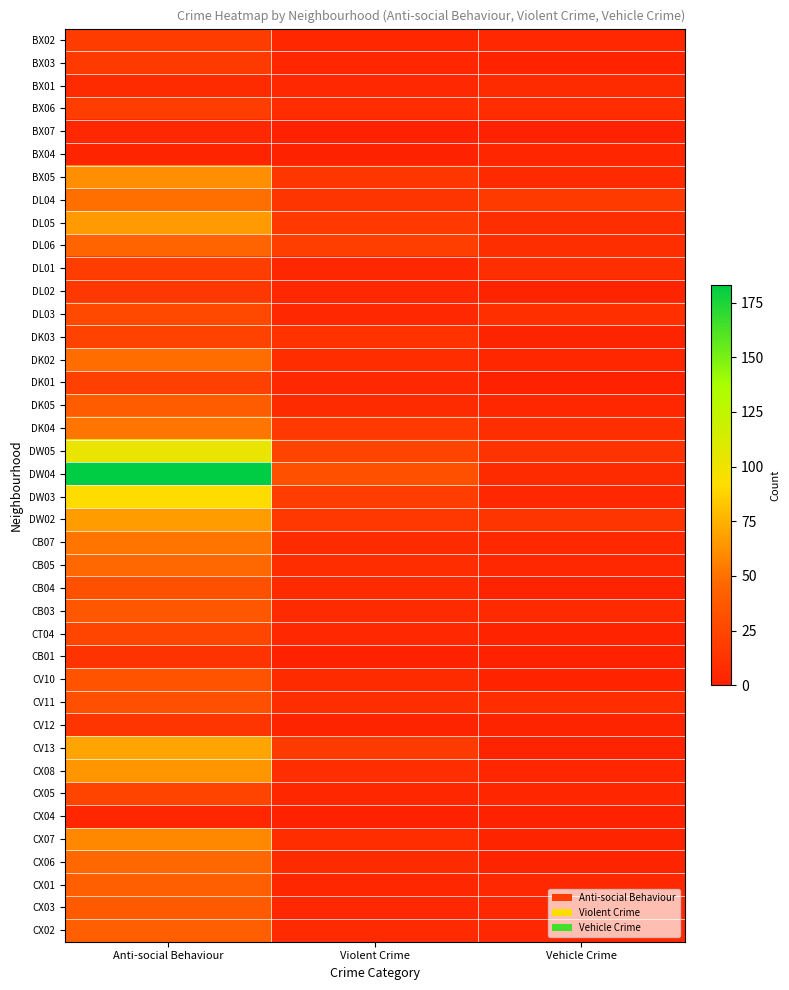

Reading left to right, extract all data points from this chart.

BX02: Anti-social Behaviour=18	Violent Crime=4	Vehicle Crime=5
BX03: Anti-social Behaviour=17	Violent Crime=3	Vehicle Crime=1
BX01: Anti-social Behaviour=7	Violent Crime=5	Vehicle Crime=7
BX06: Anti-social Behaviour=19	Violent Crime=8	Vehicle Crime=8
BX07: Anti-social Behaviour=5	Violent Crime=0	Vehicle Crime=0
BX04: Anti-social Behaviour=2	Violent Crime=0	Vehicle Crime=3
BX05: Anti-social Behaviour=62	Violent Crime=14	Vehicle Crime=6
DL04: Anti-social Behaviour=50	Violent Crime=13	Vehicle Crime=17
DL05: Anti-social Behaviour=66	Violent Crime=16	Vehicle Crime=9
DL06: Anti-social Behaviour=45	Violent Crime=20	Vehicle Crime=9
DL01: Anti-social Behaviour=19	Violent Crime=4	Vehicle Crime=9
DL02: Anti-social Behaviour=15	Violent Crime=5	Vehicle Crime=2
DL03: Anti-social Behaviour=26	Violent Crime=5	Vehicle Crime=10
DK03: Anti-social Behaviour=22	Violent Crime=11	Vehicle Crime=2
DK02: Anti-social Behaviour=49	Violent Crime=8	Vehicle Crime=4
DK01: Anti-social Behaviour=21	Violent Crime=5	Vehicle Crime=0
DK05: Anti-social Behaviour=40	Violent Crime=7	Vehicle Crime=4
DK04: Anti-social Behaviour=52	Violent Crime=16	Vehicle Crime=9
DW05: Anti-social Behaviour=103	Violent Crime=23	Vehicle Crime=12
DW04: Anti-social Behaviour=183	Violent Crime=32	Vehicle Crime=7
DW03: Anti-social Behaviour=91	Violent Crime=19	Vehicle Crime=5
DW02: Anti-social Behaviour=67	Violent Crime=15	Vehicle Crime=13
CB07: Anti-social Behaviour=52	Violent Crime=7	Vehicle Crime=5
CB05: Anti-social Behaviour=47	Violent Crime=8	Vehicle Crime=5
CB04: Anti-social Behaviour=32	Violent Crime=6	Vehicle Crime=2
CB03: Anti-social Behaviour=36	Violent Crime=7	Vehicle Crime=6
CT04: Anti-social Behaviour=24	Violent Crime=5	Vehicle Crime=1
CB01: Anti-social Behaviour=12	Violent Crime=0	Vehicle Crime=0
CV10: Anti-social Behaviour=33	Violent Crime=7	Vehicle Crime=1
CV11: Anti-social Behaviour=31	Violent Crime=9	Vehicle Crime=8
CV12: Anti-social Behaviour=13	Violent Crime=2	Vehicle Crime=2
CV13: Anti-social Behaviour=70	Violent Crime=17	Vehicle Crime=2
CX08: Anti-social Behaviour=65	Violent Crime=9	Vehicle Crime=3
CX05: Anti-social Behaviour=23	Violent Crime=4	Vehicle Crime=3
CX04: Anti-social Behaviour=3	Violent Crime=0	Vehicle Crime=0
CX07: Anti-social Behaviour=59	Violent Crime=8	Vehicle Crime=2
CX06: Anti-social Behaviour=47	Violent Crime=7	Vehicle Crime=2
CX01: Anti-social Behaviour=42	Violent Crime=4	Vehicle Crime=5
CX03: Anti-social Behaviour=38	Violent Crime=5	Vehicle Crime=5
CX02: Anti-social Behaviour=42	Violent Crime=6	Vehicle Crime=5